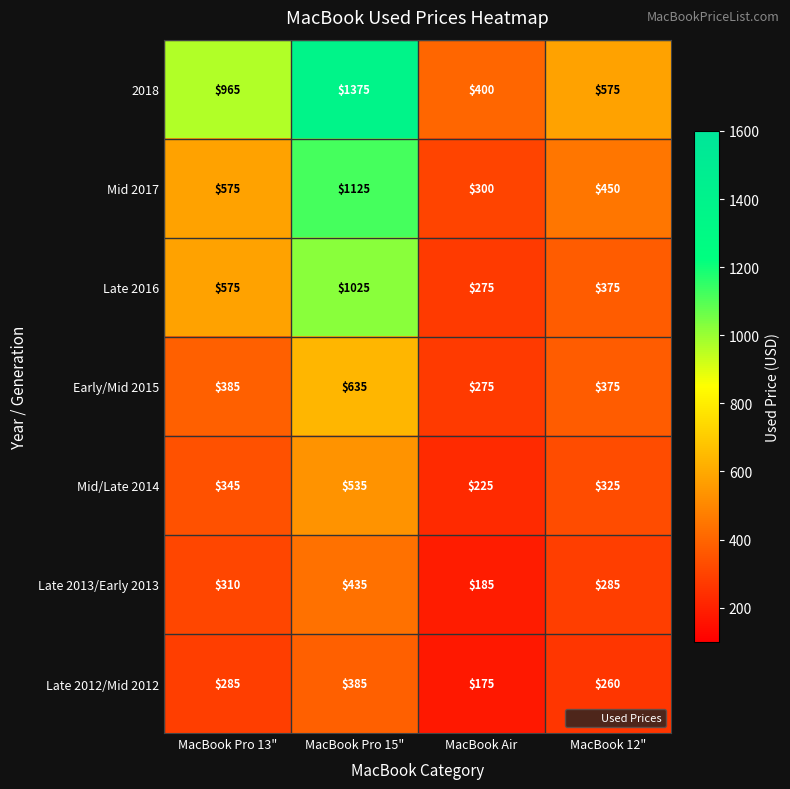

How many Mid 2017 values are between 450 and 1125?

3